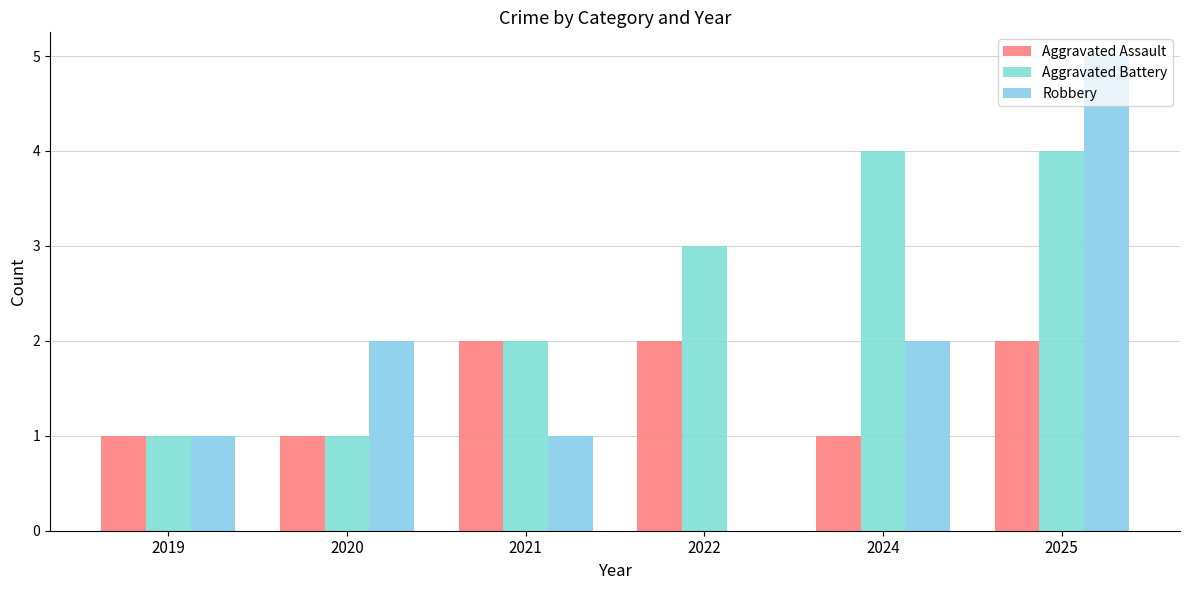

Which series changed the most between 2024 and 2025?

Robbery